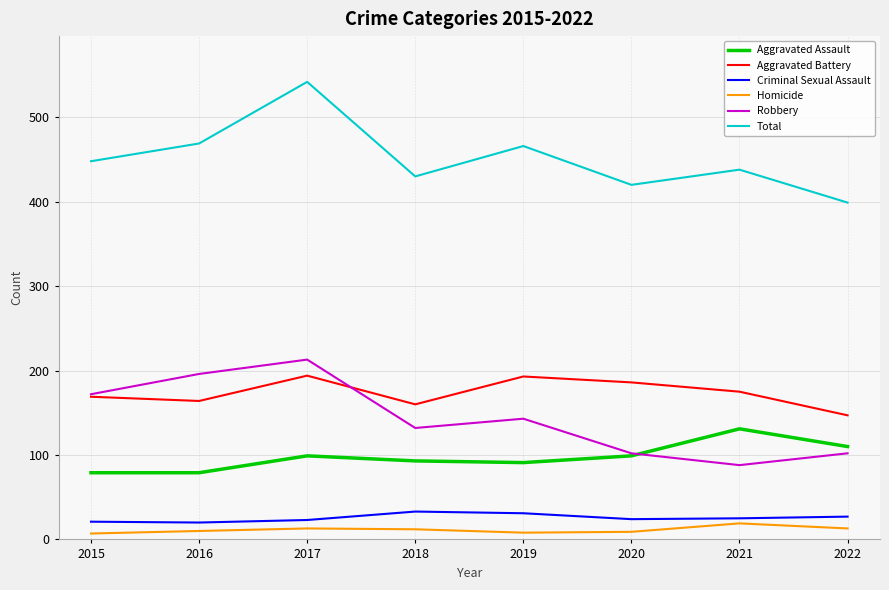

Between 2015 and 2017, which series saw the biggest shift?

Total